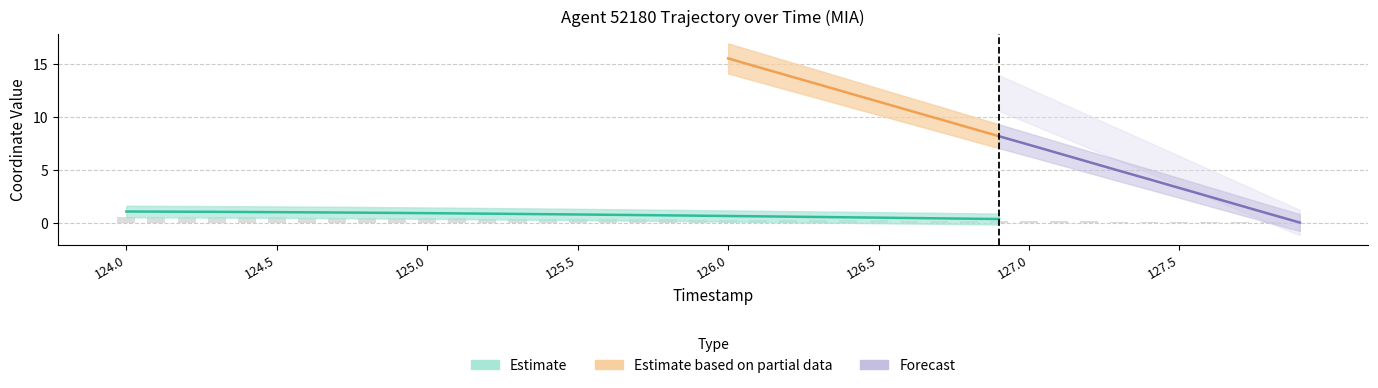

Count the number of categories in the chart.

40